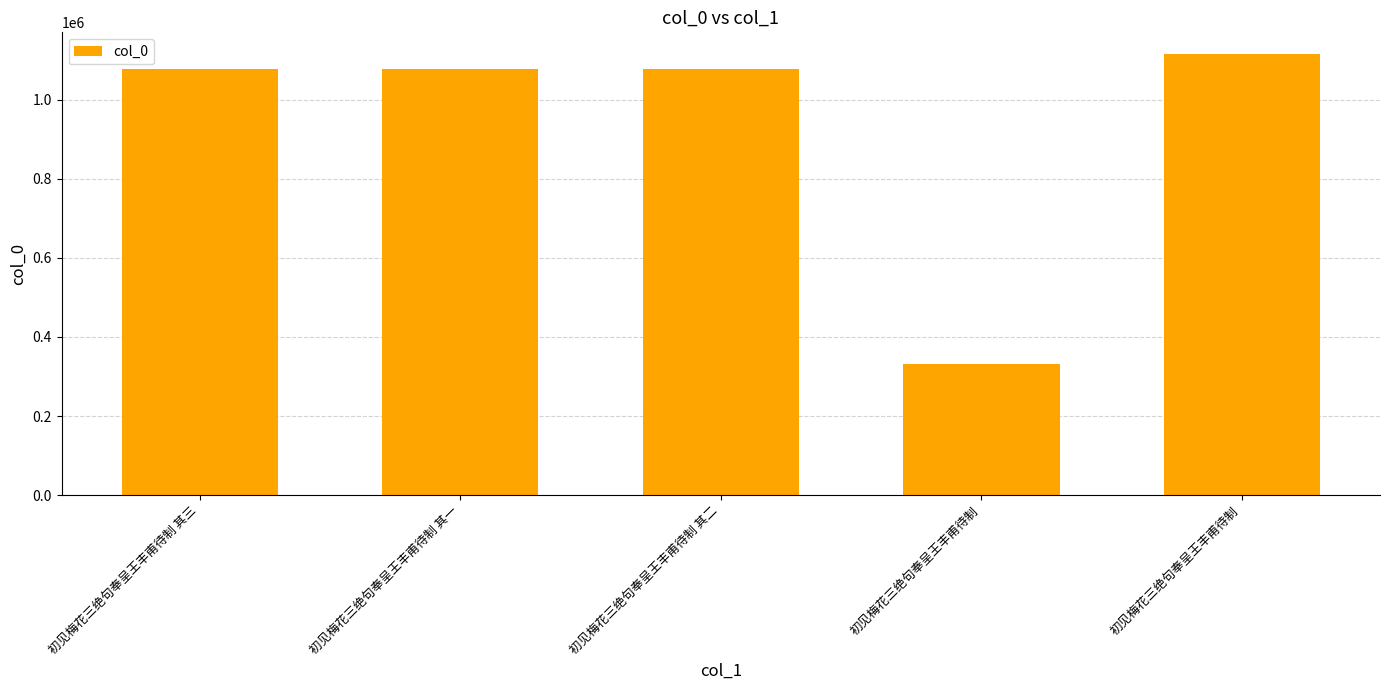

Are the bars horizontal?

No